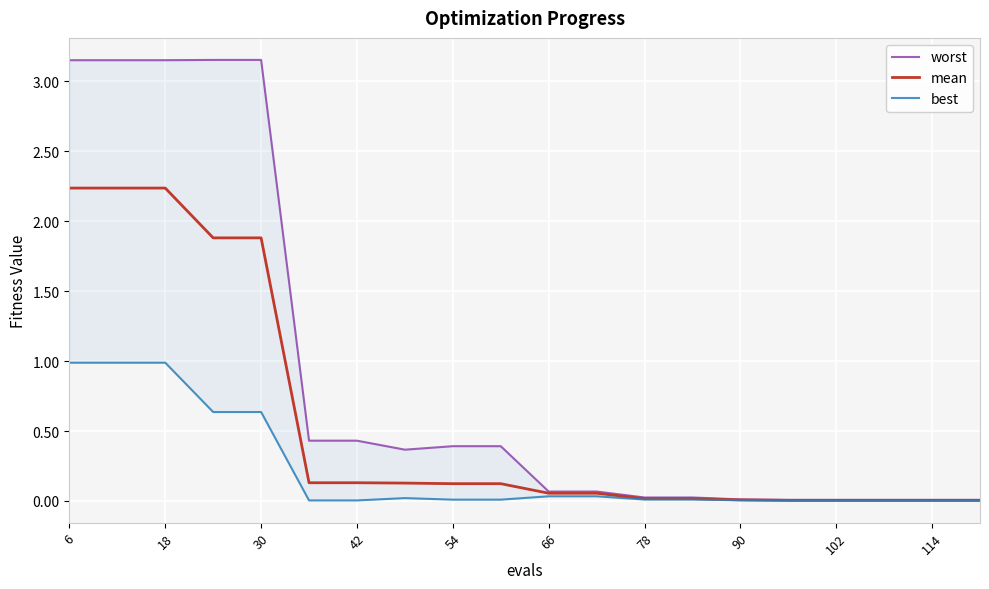

True or false: mean has a value of 0.0 at 102.

True